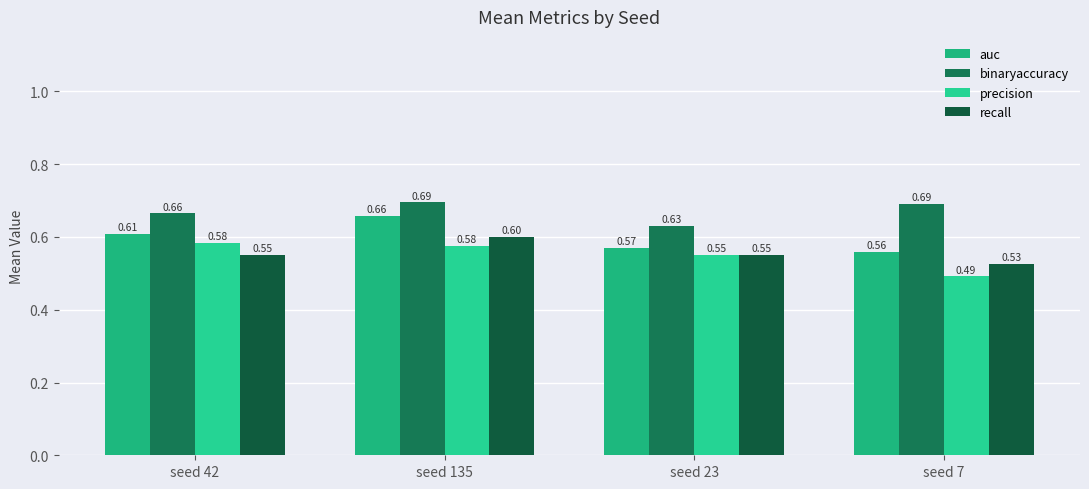

Reading left to right, transcribe all the data shown in this chart.

auc: seed 42=0.6	seed 135=0.7	seed 23=0.6	seed 7=0.6
binaryaccuracy: seed 42=0.7	seed 135=0.7	seed 23=0.6	seed 7=0.7
precision: seed 42=0.6	seed 135=0.6	seed 23=0.6	seed 7=0.5
recall: seed 42=0.6	seed 135=0.6	seed 23=0.6	seed 7=0.5